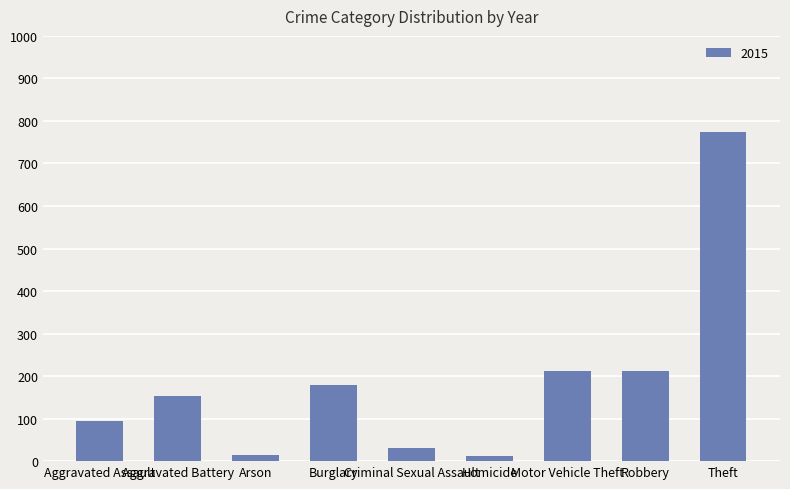

What is the greatest value displayed?

774